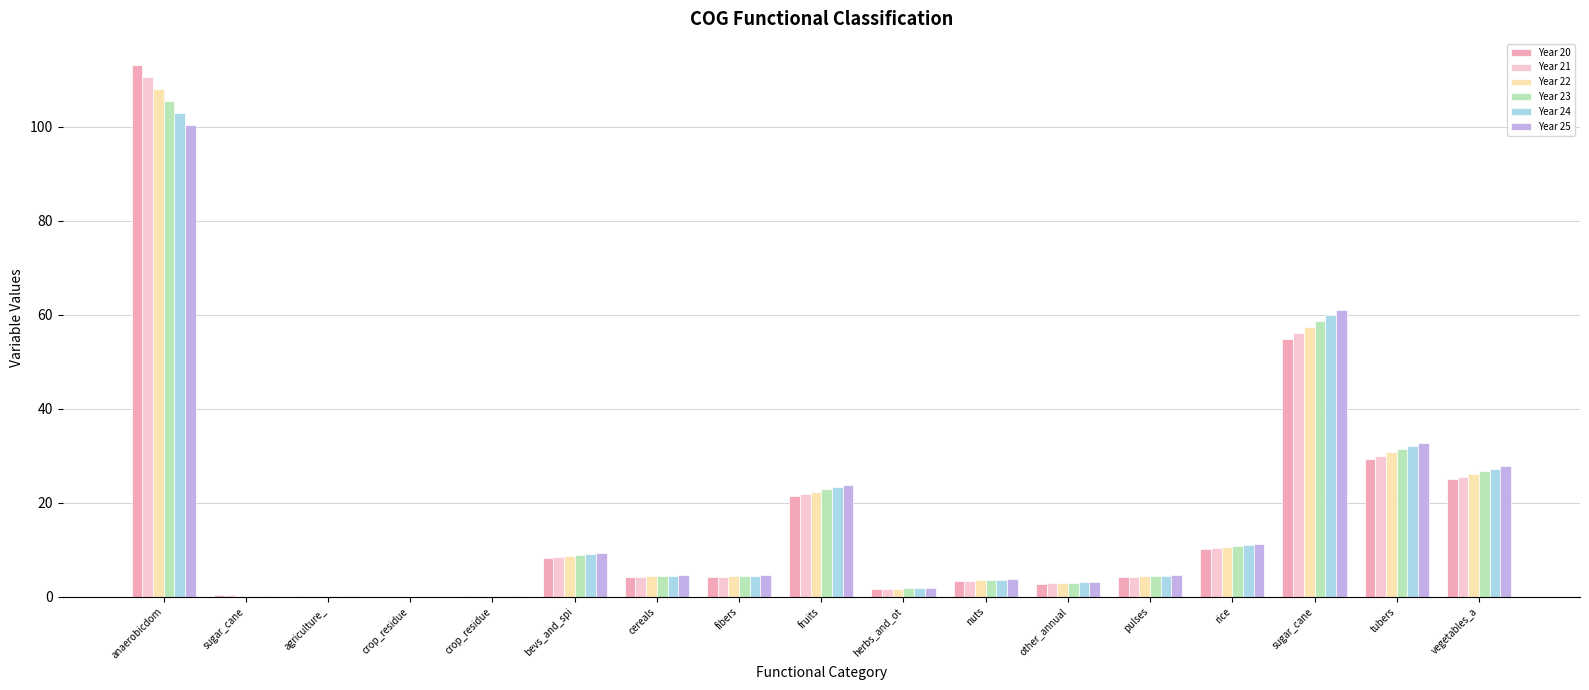

At which category is the sum across all series the highest?

anaerobicdom